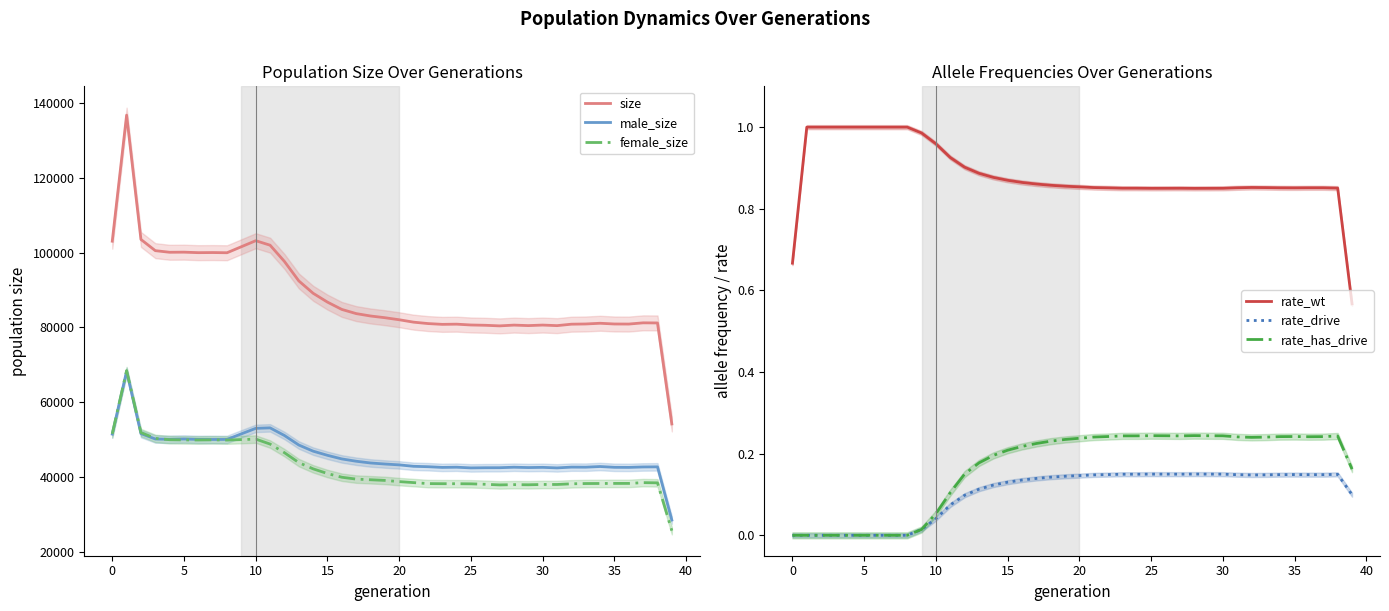

What is the spread (max minus min) of values at 36?

80891.5